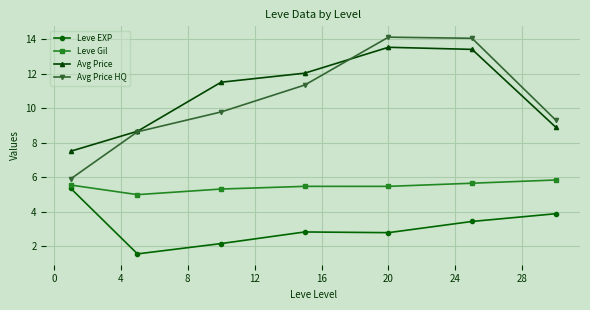

True or false: Leve EXP and Leve Gil intersect in this chart.

False